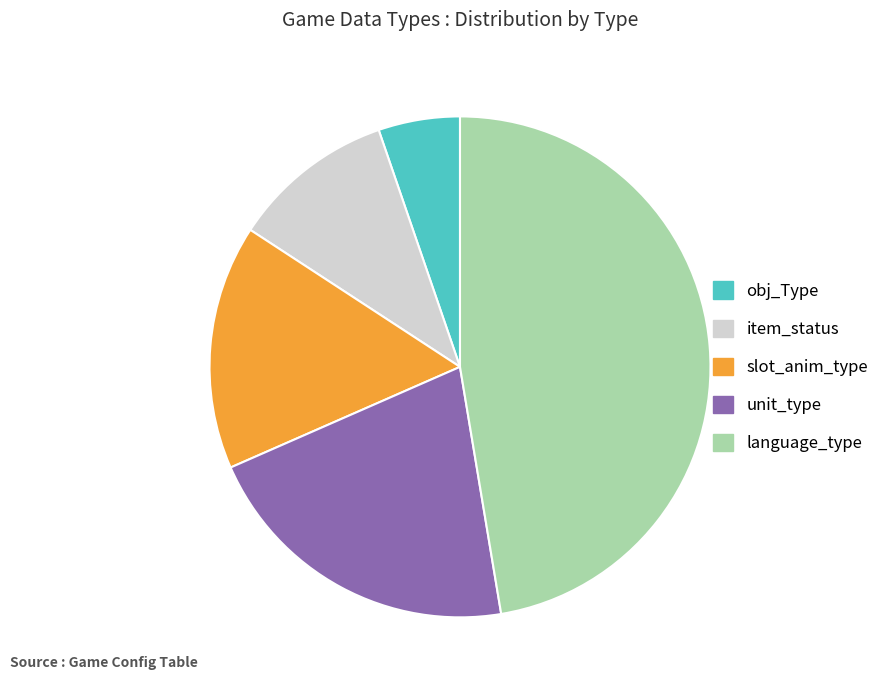

Rank the categories by value from lowest to highest.

obj_Type, item_status, slot_anim_type, unit_type, language_type